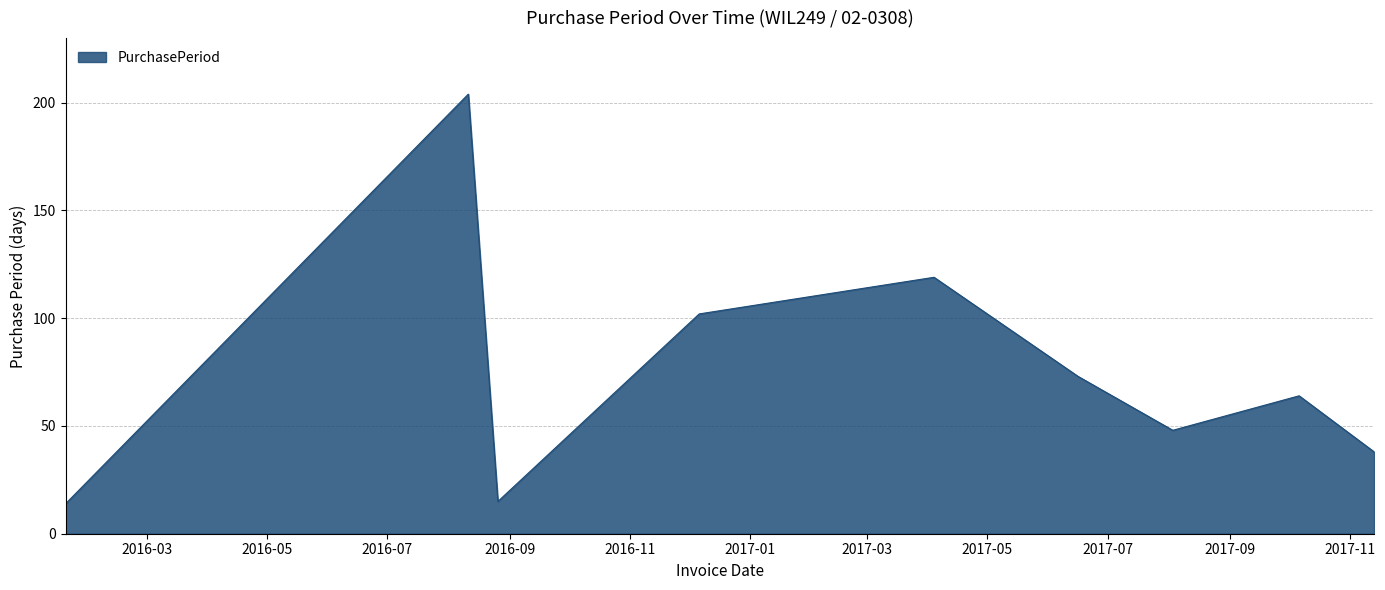

What is the minimum value shown in the chart?

14